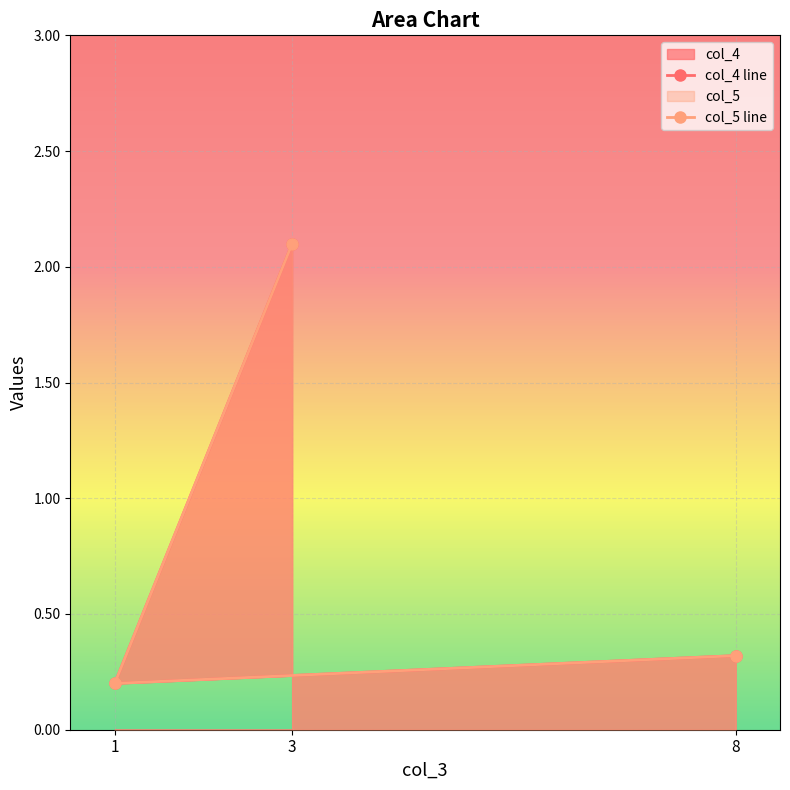

Which category has the lowest value in the col_5 series?

1